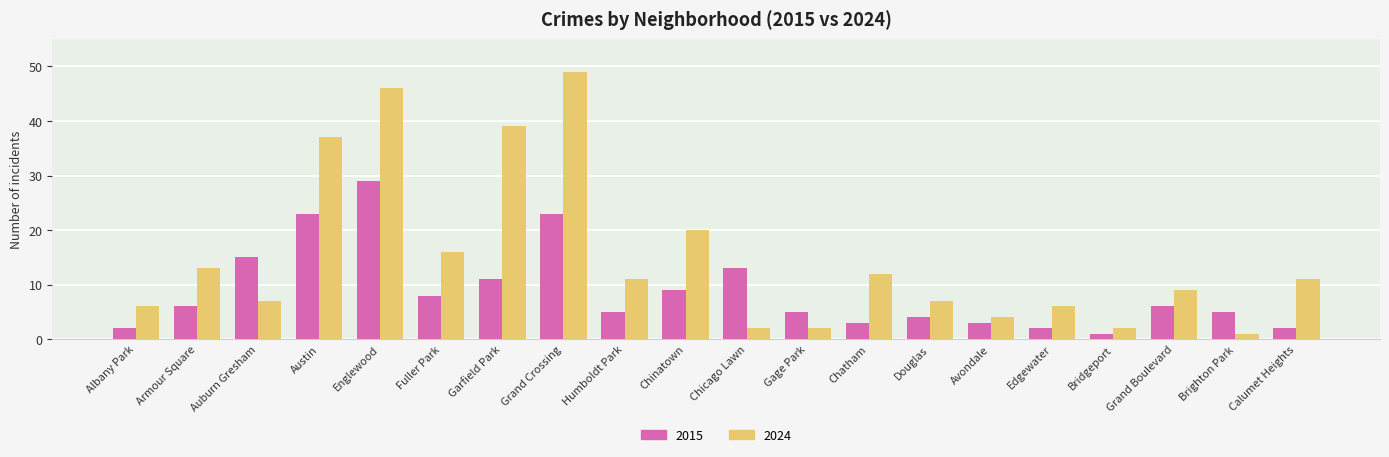

Is the value of 2015 at Englewood greater than the value of 2024 at Fuller Park?

Yes